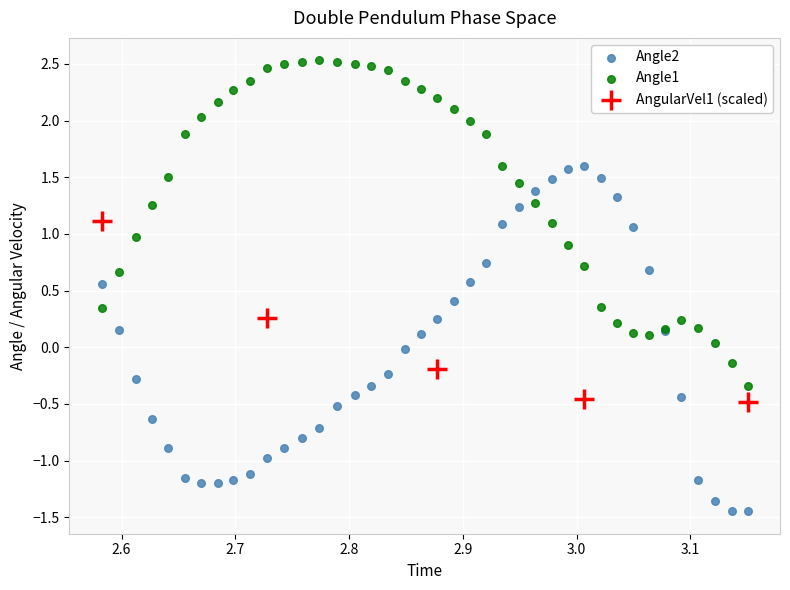

Which series reaches the maximum Y coordinate?

Angle1